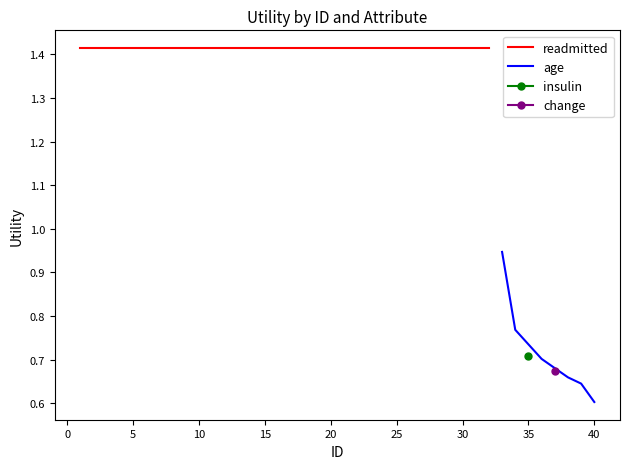

True or false: readmitted and age cross at least once.

False